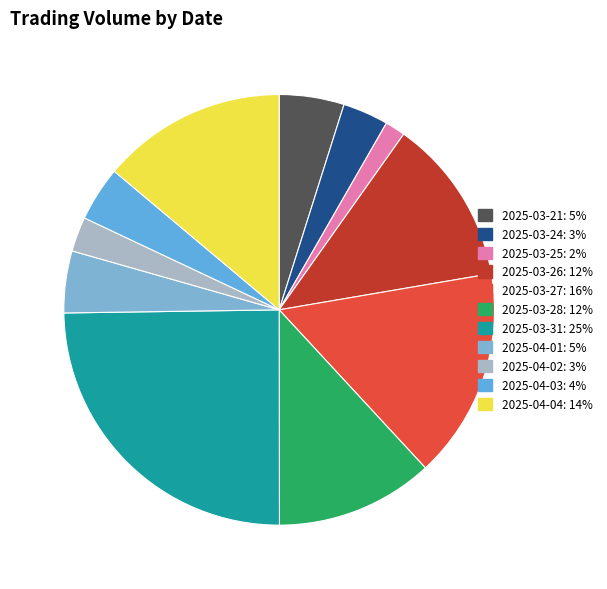

What percentage is NOT represented by 2025-04-03?

95.9%